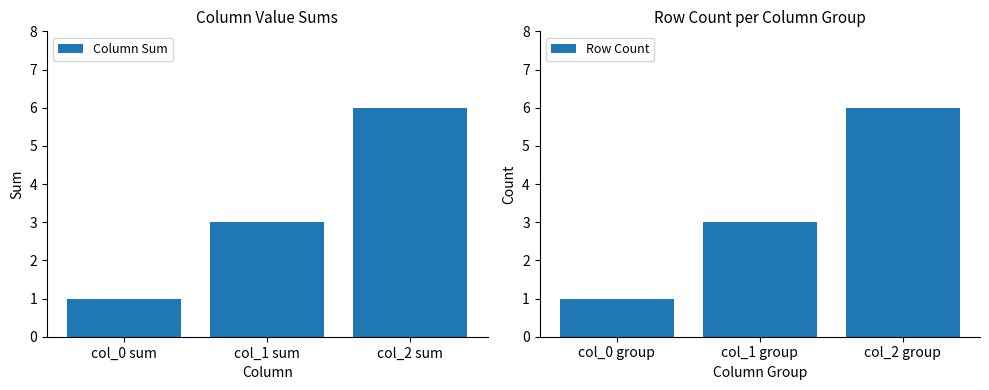

Does the chart contain stacked bars?

No